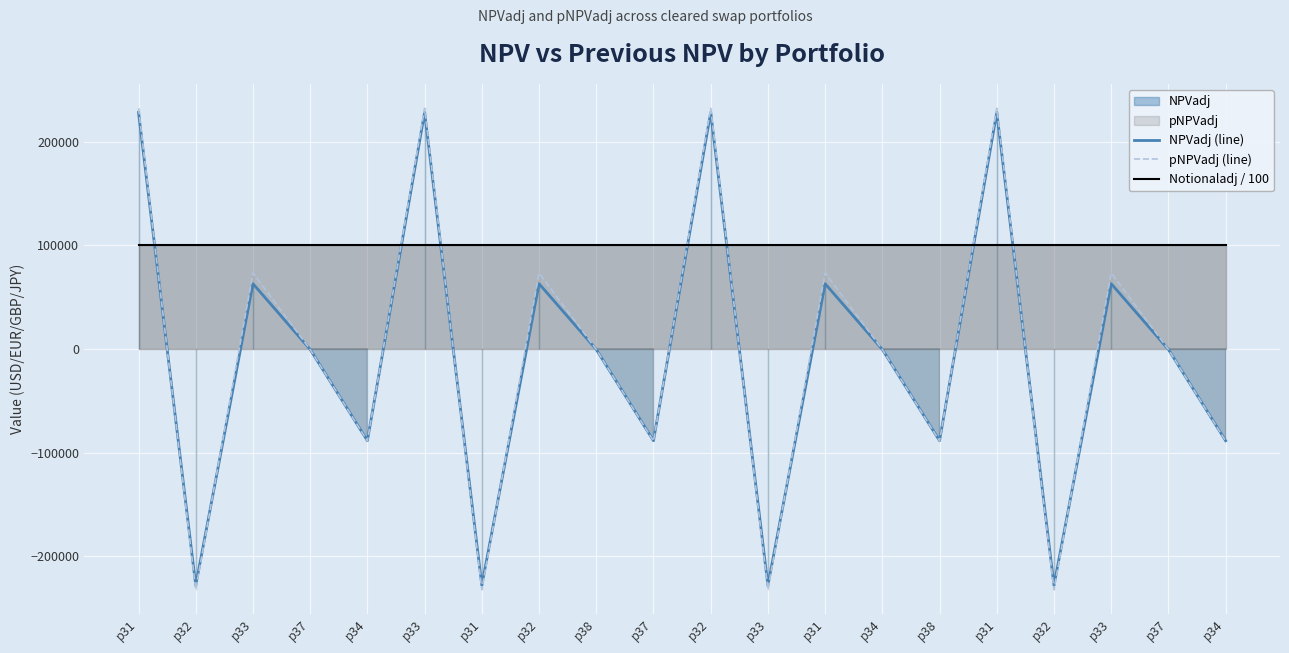

At which category is the sum across all series the highest?

p31